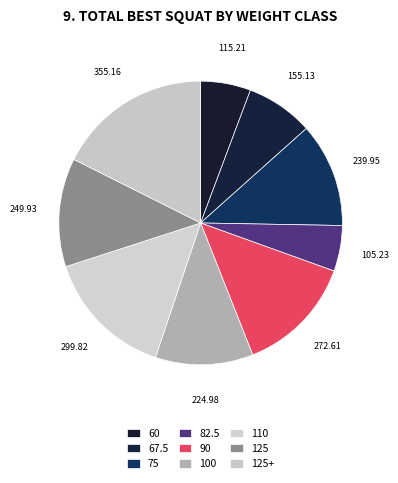

How many slices are in this pie chart?

9